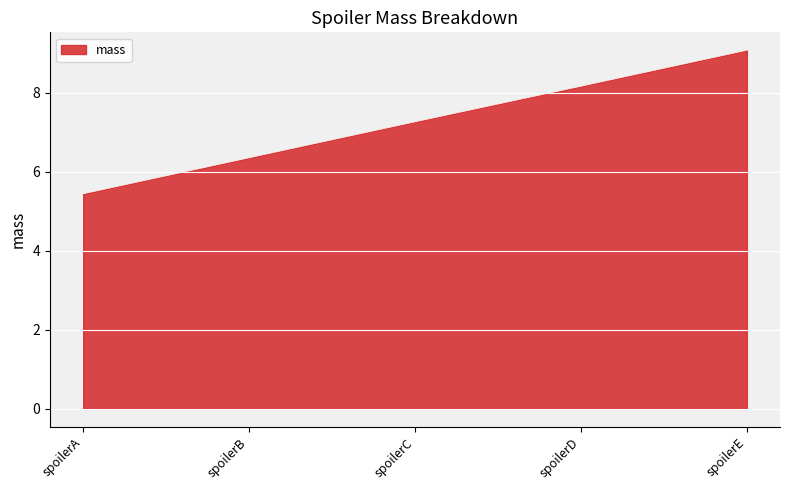

What is the ratio of the value at spoilerD to the value at spoilerC?

1.1